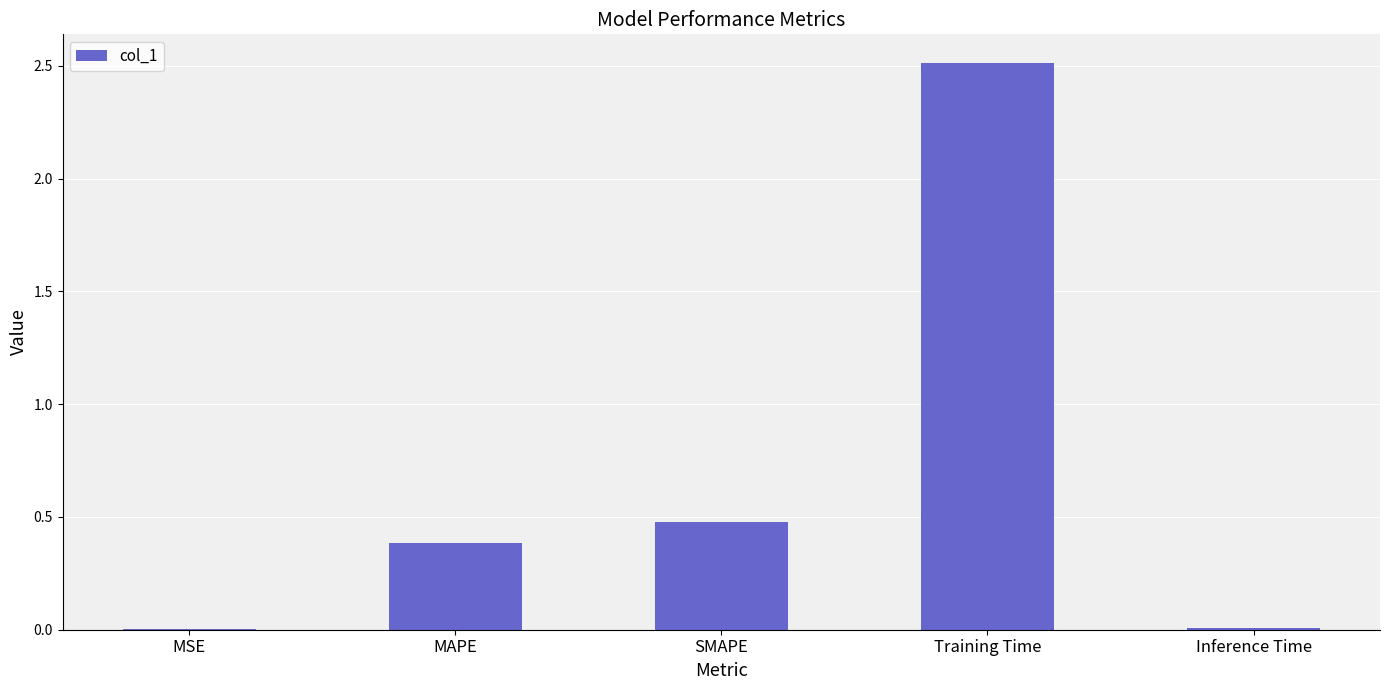

Between MAPE and Inference Time, which is larger?

MAPE